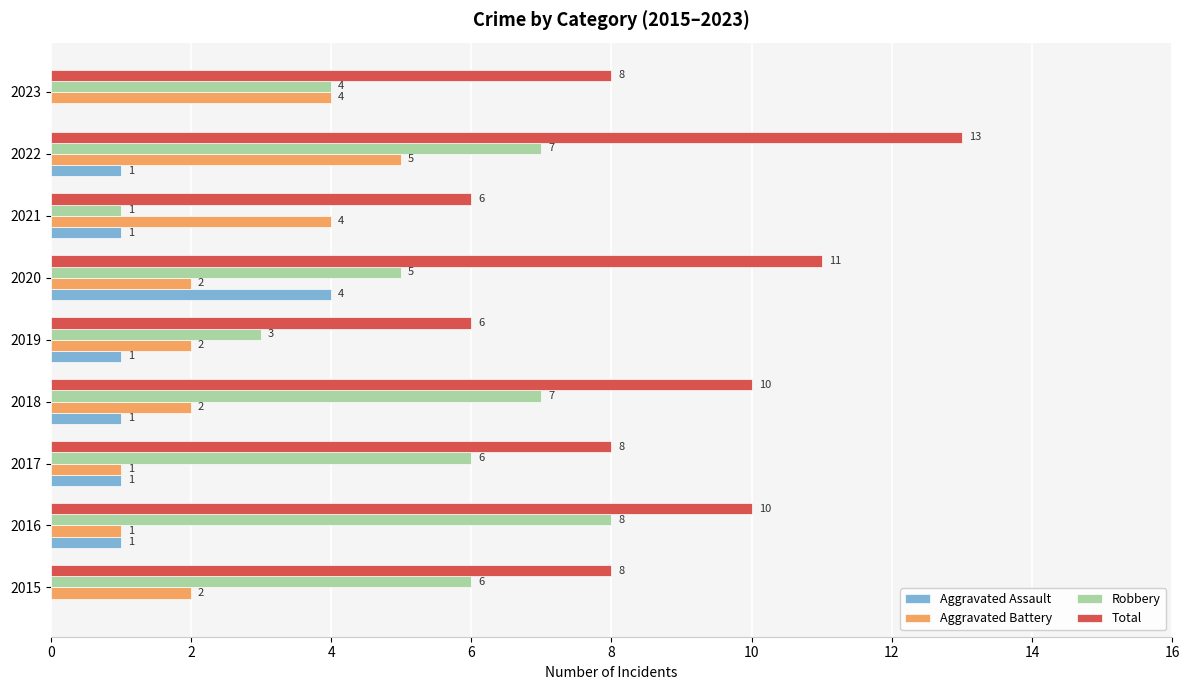

At which category is the sum across all series the highest?

2022